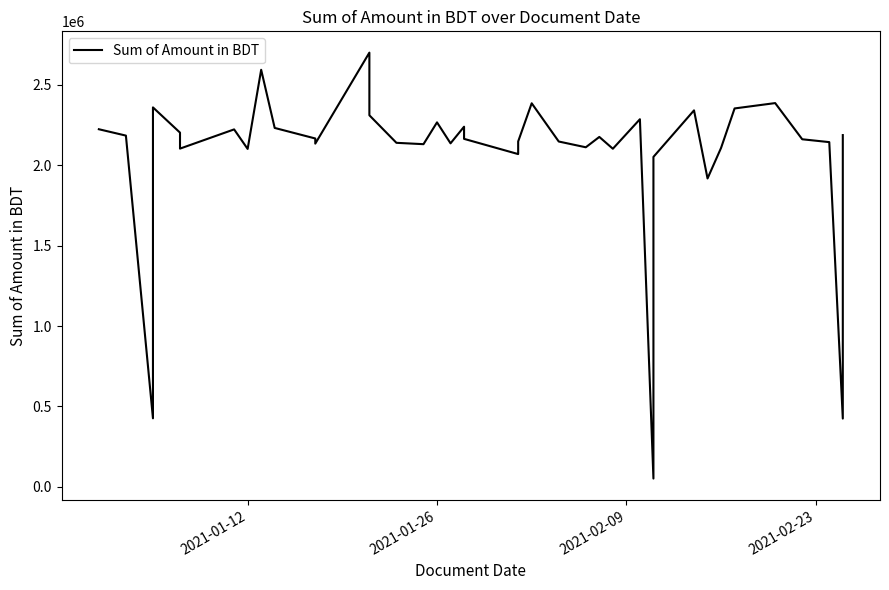

What is the greatest value displayed?

2698548.0